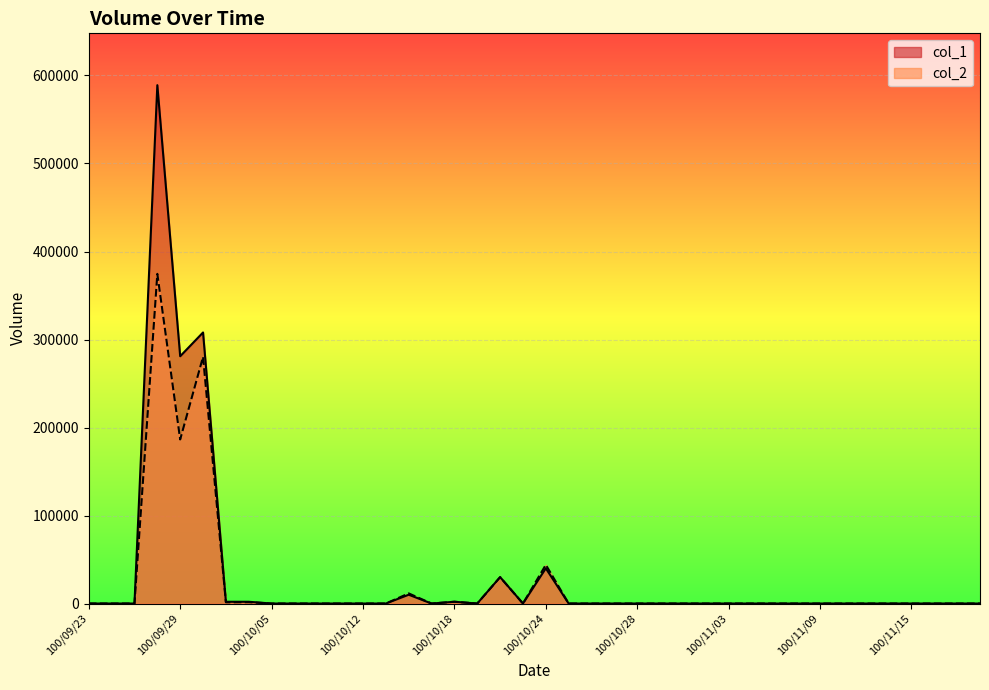

What is the label of the 26th point from the right?

100/10/14